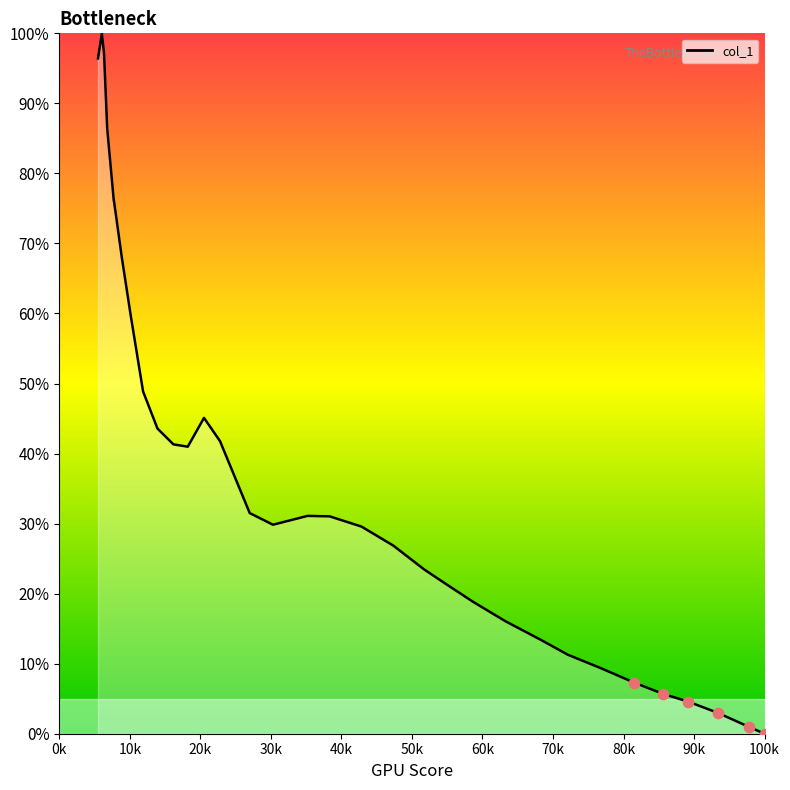

What is the difference between the maximum and minimum values?

100.0